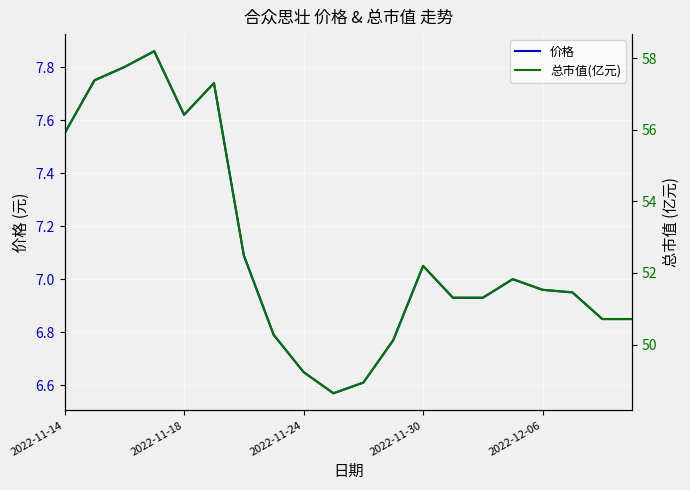

In 总市值(亿元), how many points are lower than both neighbors (excluding endpoints)?

2